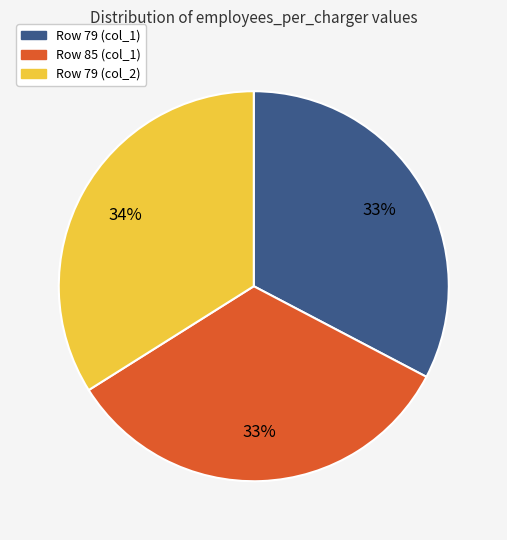

Which has a higher value, Row 79 (col_1) or Row 79 (col_2)?

Row 79 (col_2)